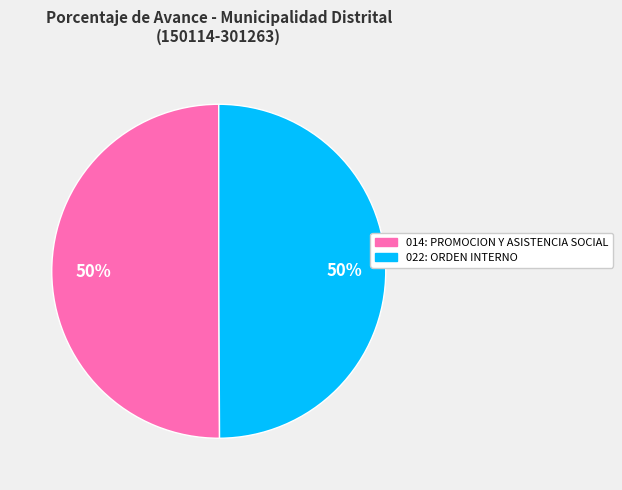

Combined, do 022: ORDEN INTERNO and 014: PROMOCION Y ASISTENCIA SOCIAL account for over 50%?

Yes